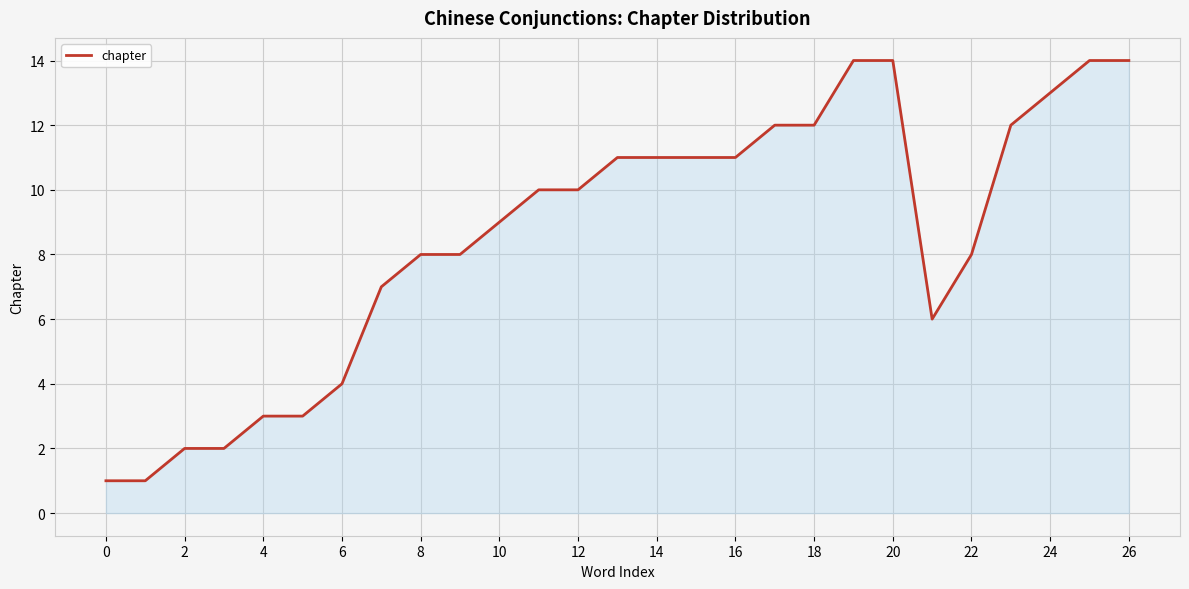

What is the greatest value displayed?

14